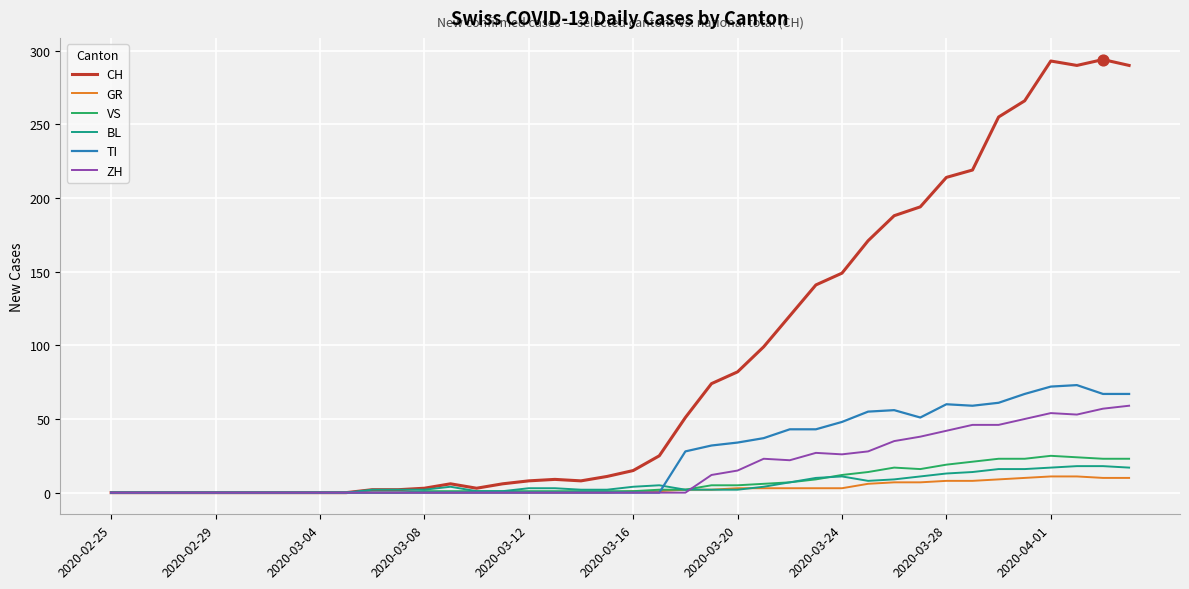

Which series has the largest range (max minus min)?

CH